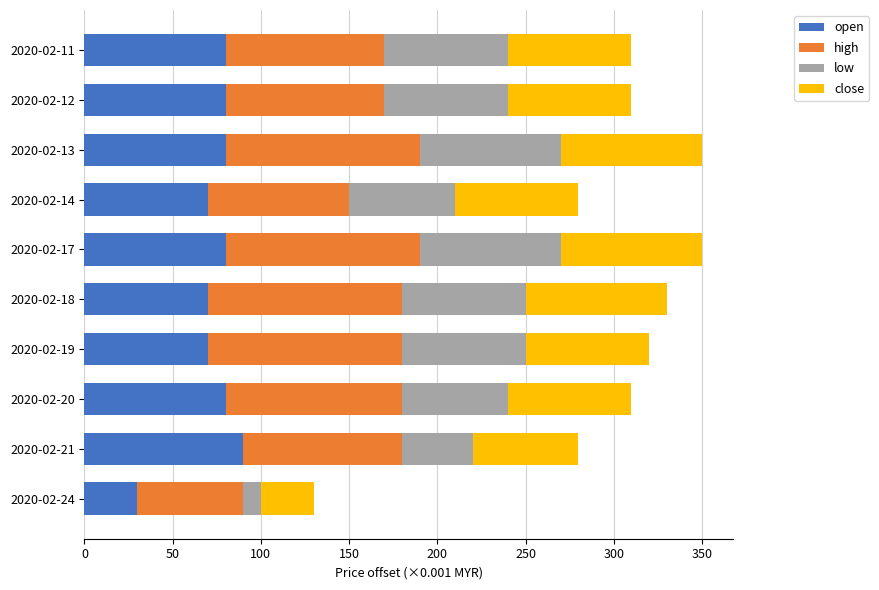

What is the difference between the maximum and minimum values in the open series?

60